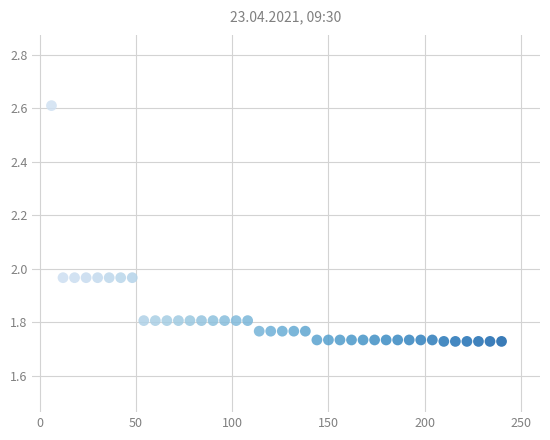

What is the range of Y values (max minus min)?

0.9